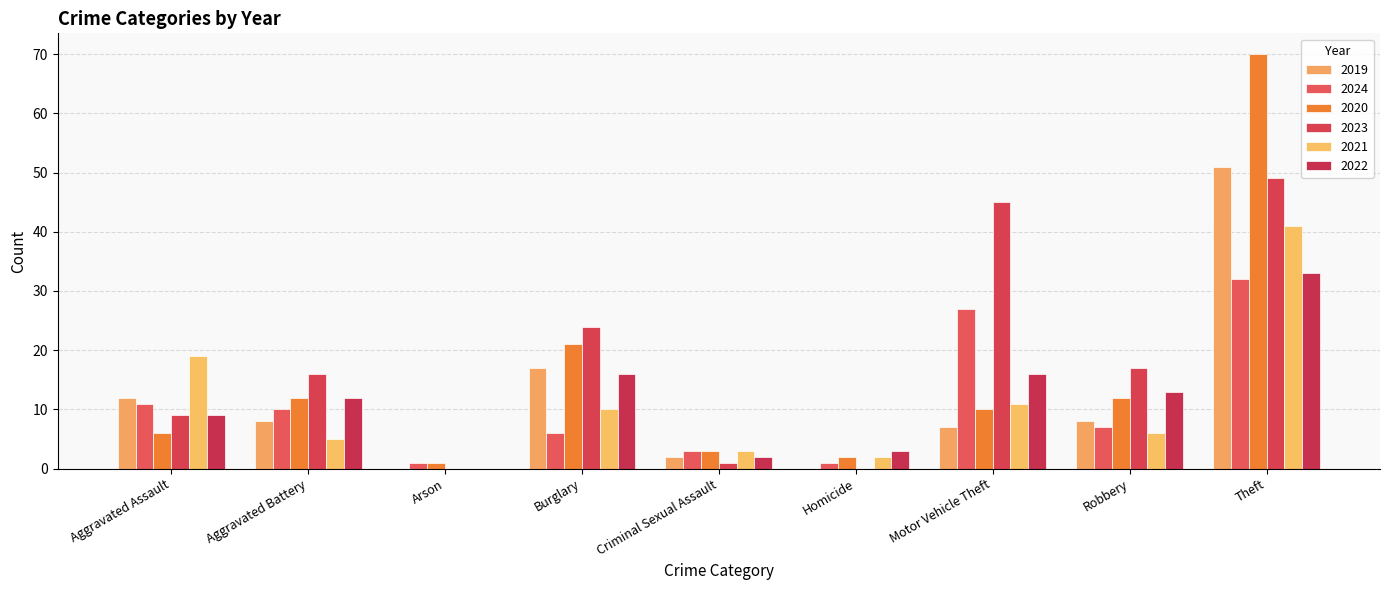

Is it true that 2019 equals 20 at Arson?

False